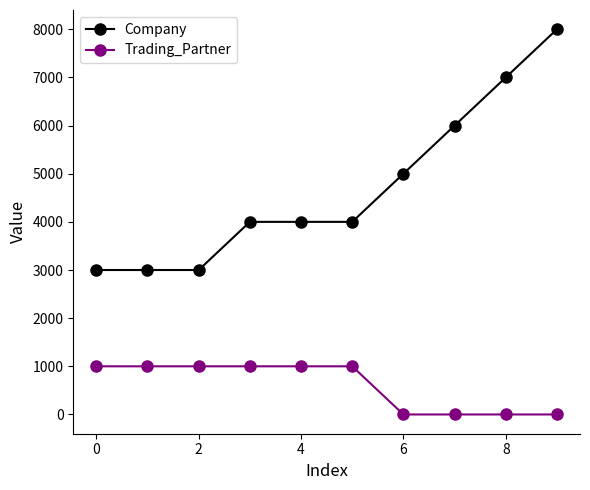

Reading left to right, extract all data points from this chart.

Company: 3000	3000	3000	4000	4000	4000	5000	6000	7000	8000
Trading_Partner: 1000	1000	1000	1000	1000	1000	0	0	0	0